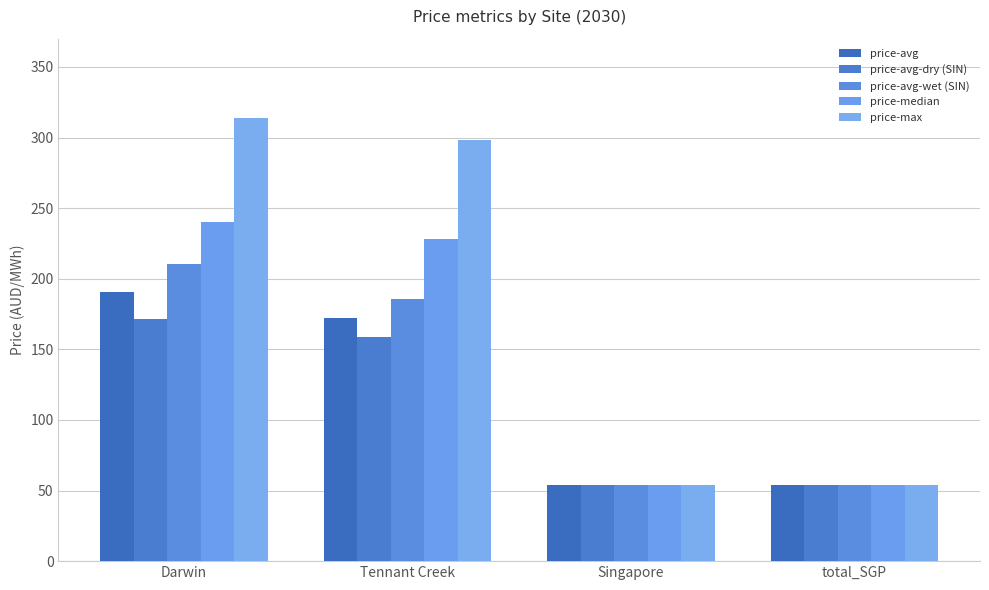

Between Darwin and Singapore, which series saw the biggest shift?

price-max